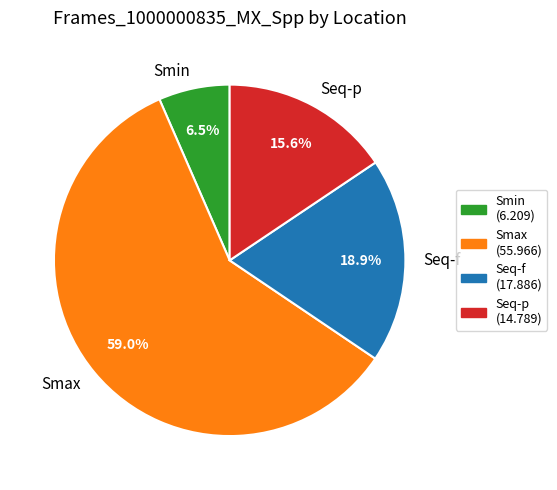

The Smax slice represents 47% of the pie. True or false?

False